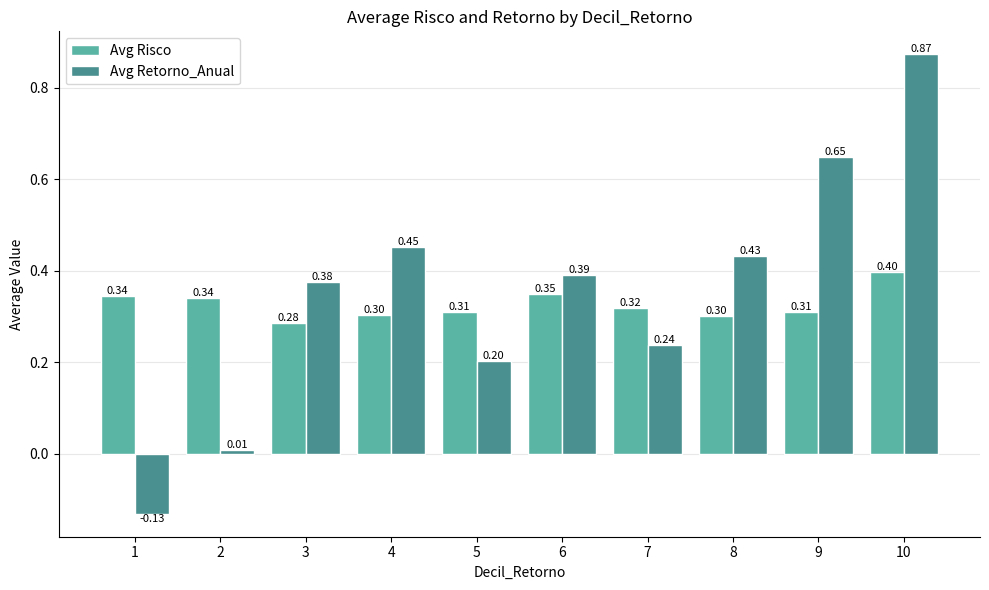

What are all the series names shown in the legend?

Avg Risco, Avg Retorno_Anual